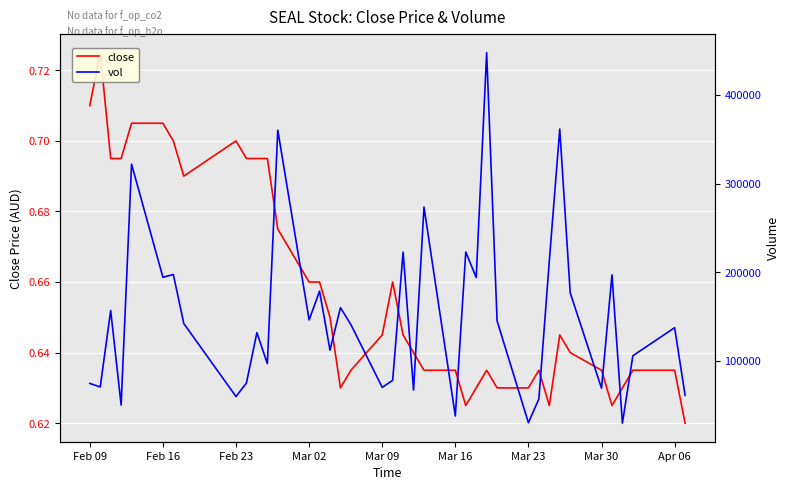

Reading right to left, list all the values displayed in this chart.

close: 0.6	0.6	0.6	0.6	0.6	0.6	0.6	0.6	0.6	0.6	0.6	0.6	0.6	0.6	0.6	0.6	0.6	0.6	0.6	0.7	0.6	0.6	0.6	0.7	0.7	0.7	0.7	0.7	0.7	0.7	0.7	0.7	0.7	0.7	0.7	0.7	0.7	0.7	0.7
vol: 61000.0	137400.0	105700.0	29600.0	197000.0	69000.0	176700.0	361500.0	212700.0	57000.0	30100.0	145000.0	447800.0	194000.0	222800.0	37700.0	273500.0	67000.0	222700.0	78000.0	70000.0	140900.0	160000.0	112000.0	178600.0	146100.0	360300.0	96800.0	131800.0	75000.0	59700.0	142100.0	197400.0	194300.0	321900.0	50100.0	156800.0	70500.0	74500.0